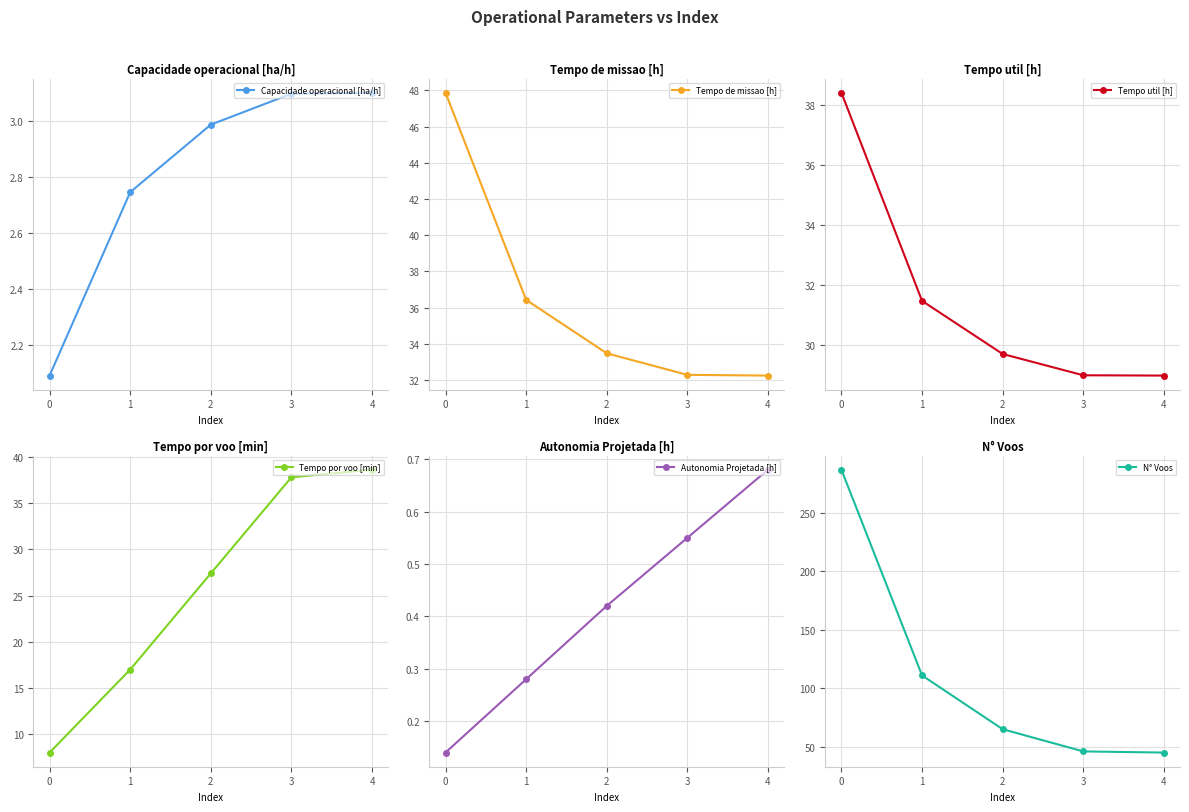

Is it true that Tempo util [h] equals 53.3 at 1?

False